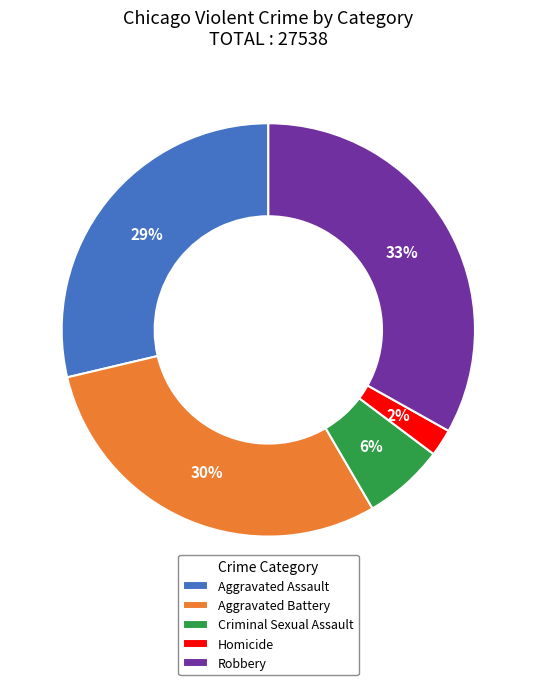

Approximately how many times larger is the value at Homicide compared to Criminal Sexual Assault?

0.3